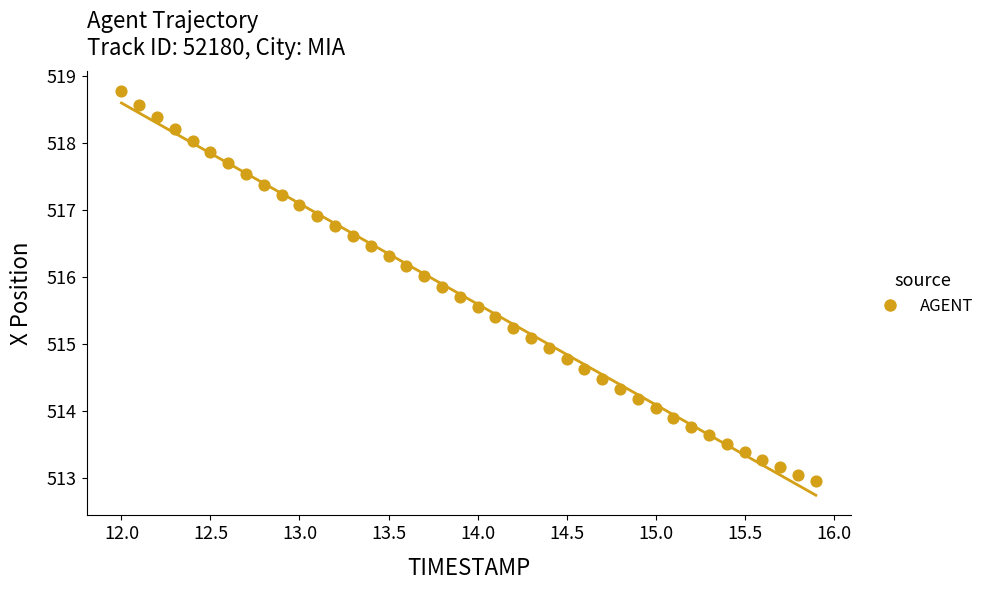

What is the range of Y values (max minus min)?

5.8